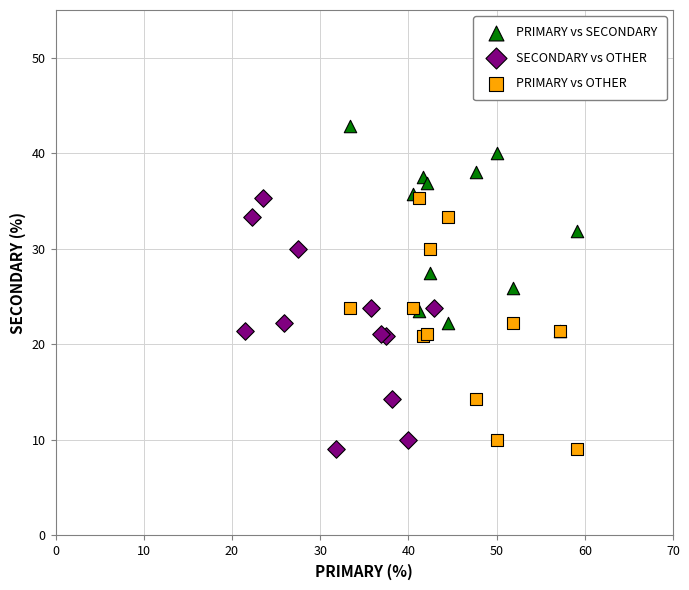

Which series contains the highest Y value?

PRIMARY vs SECONDARY